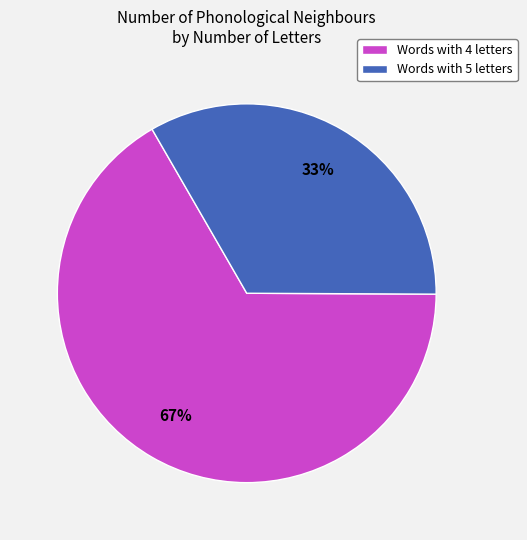

Rank the categories by value from highest to lowest.

Words with 4 letters, Words with 5 letters